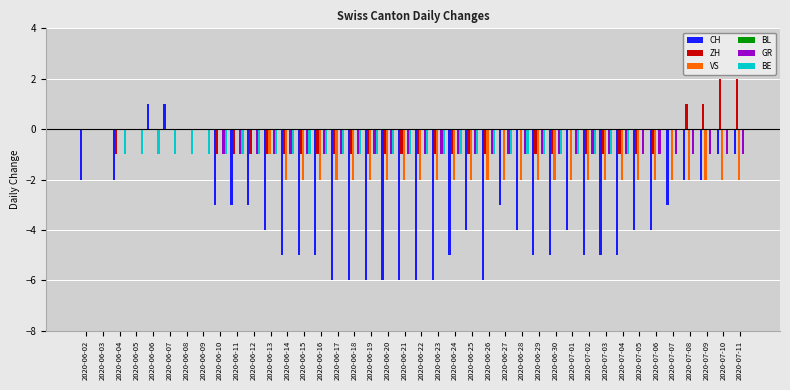

What is the sum of all VS values?

-57